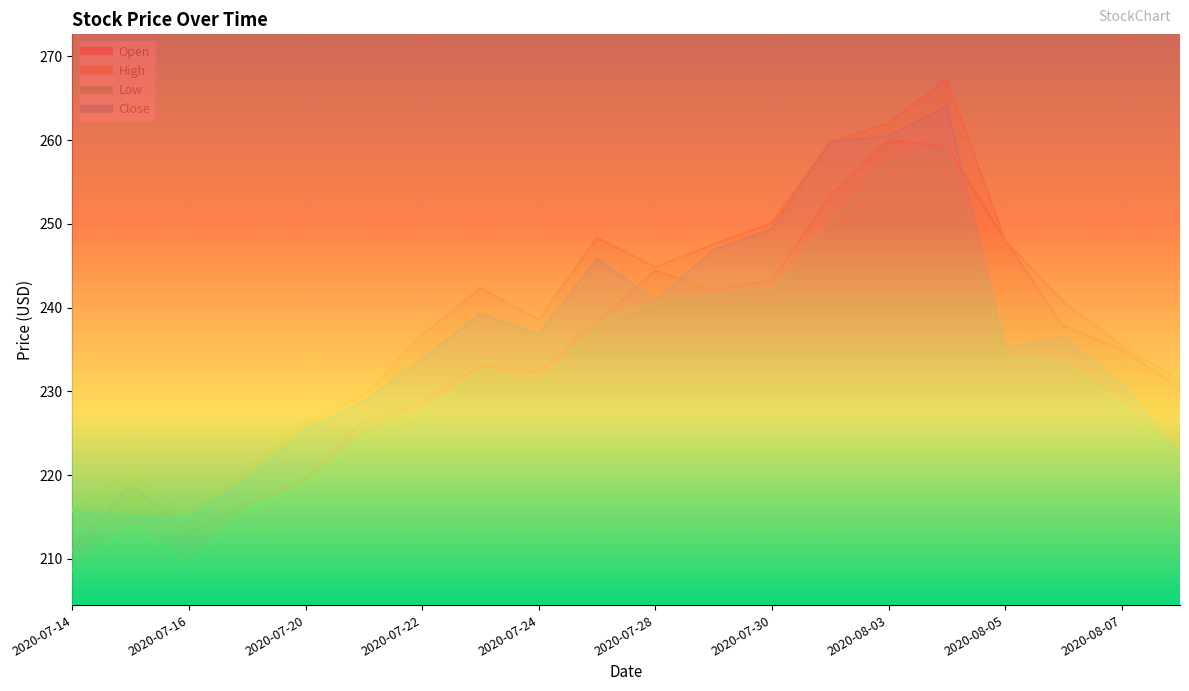

Which series has the widest spread of values?

High